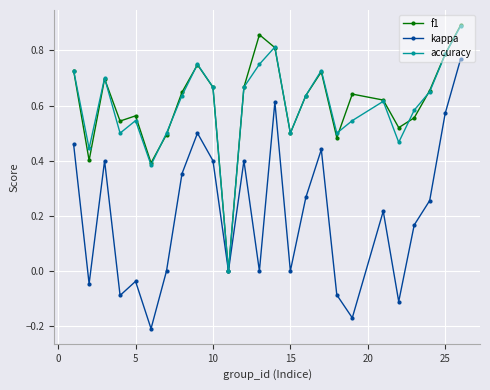

True or false: kappa has more than 0 points higher than both neighbors.

True